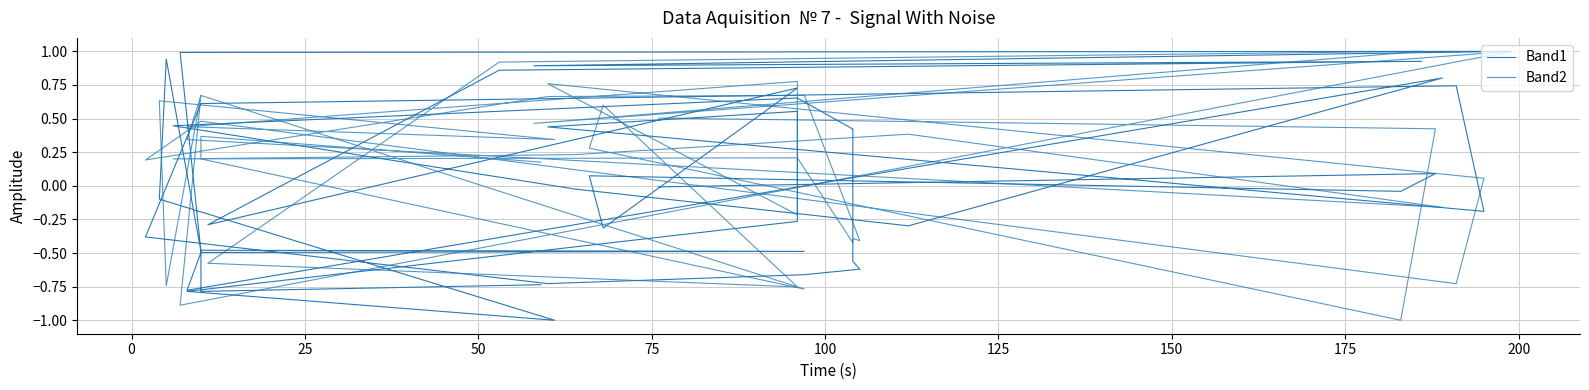

What is the lowest value of the Band2 series?

-1.0